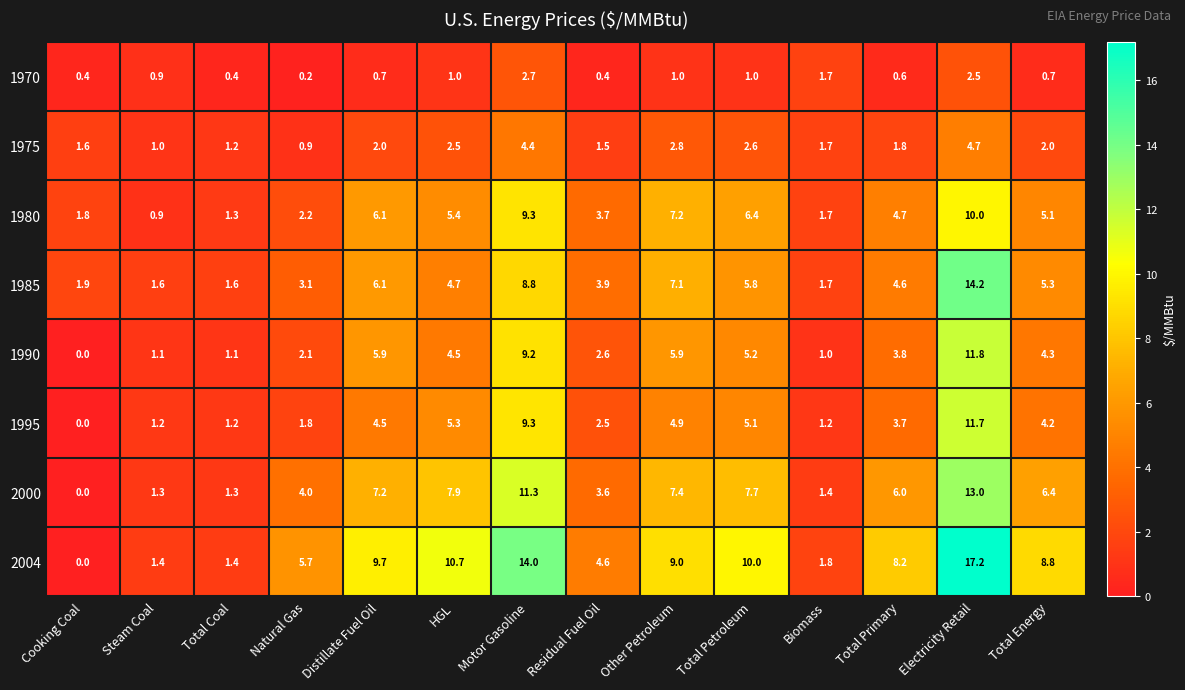

What value does the 2000 series have at Total Coal?

1.3